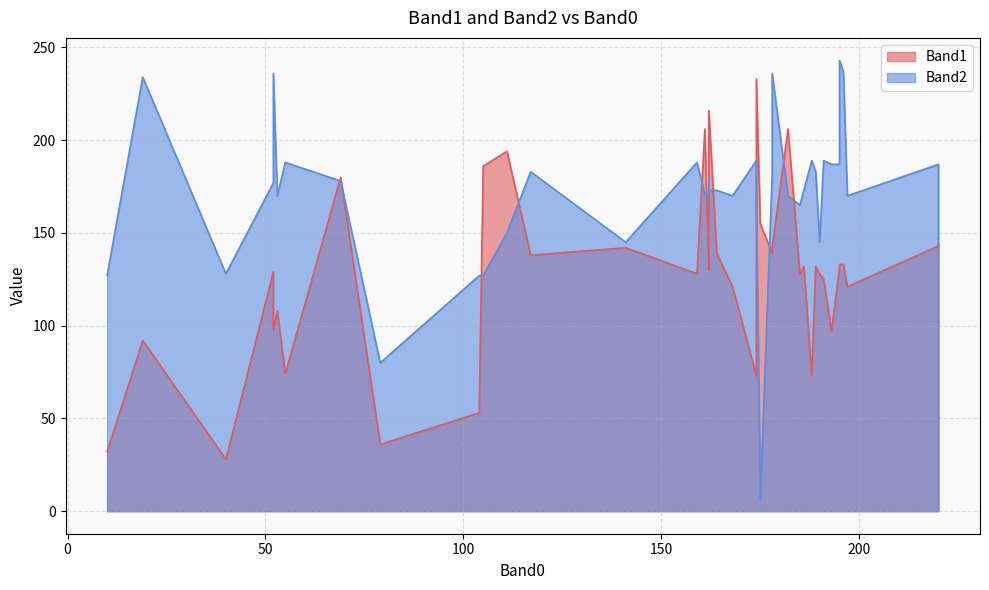

What is the sum of the Band1 values at 189 and 178?

271